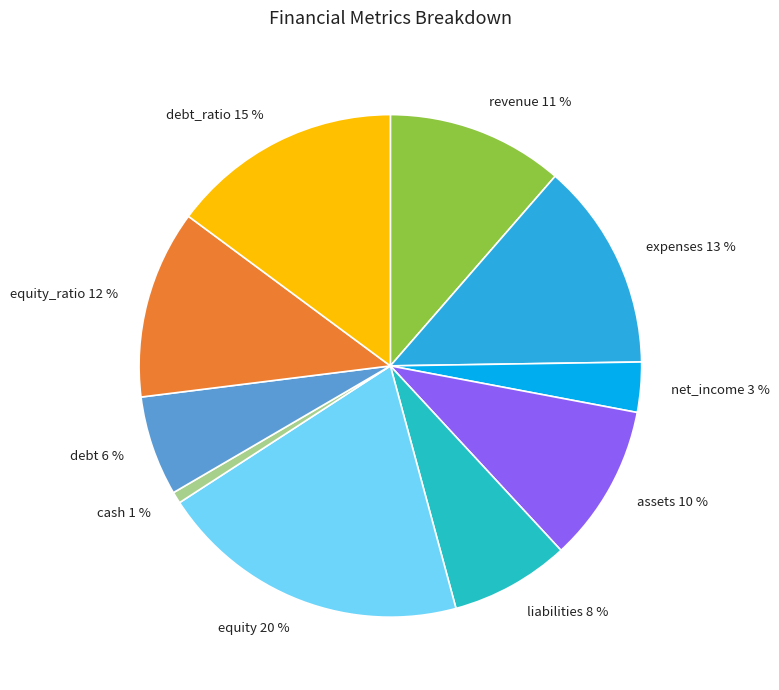

Rank the categories by value from lowest to highest.

cash 1 %, net_income 3 %, debt 6 %, liabilities 8 %, assets 10 %, revenue 11 %, equity_ratio 12 %, expenses 13 %, debt_ratio 15 %, equity 20 %